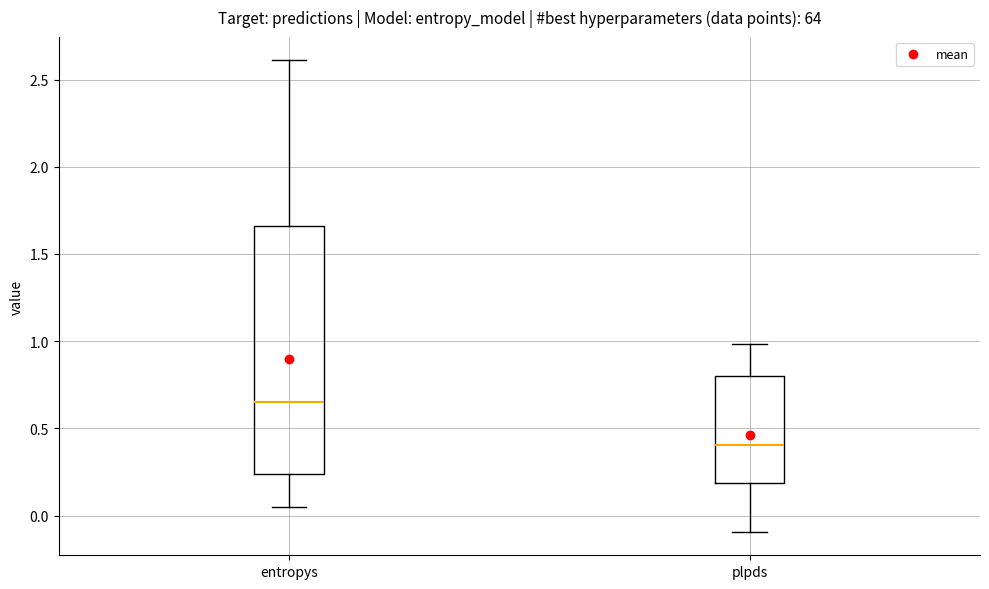

Where does the upper whisker of the box for entropys end on the y-axis? The values are not printed on the chart, so give them approximately, as read against the axis.

2.60